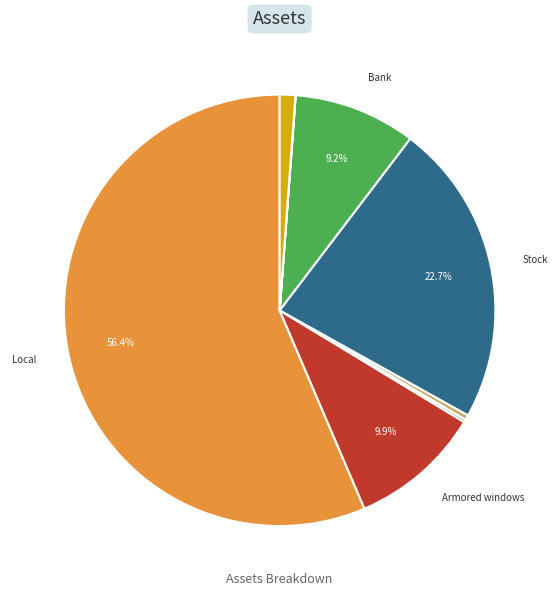

Is there a majority slice in this chart?

Yes